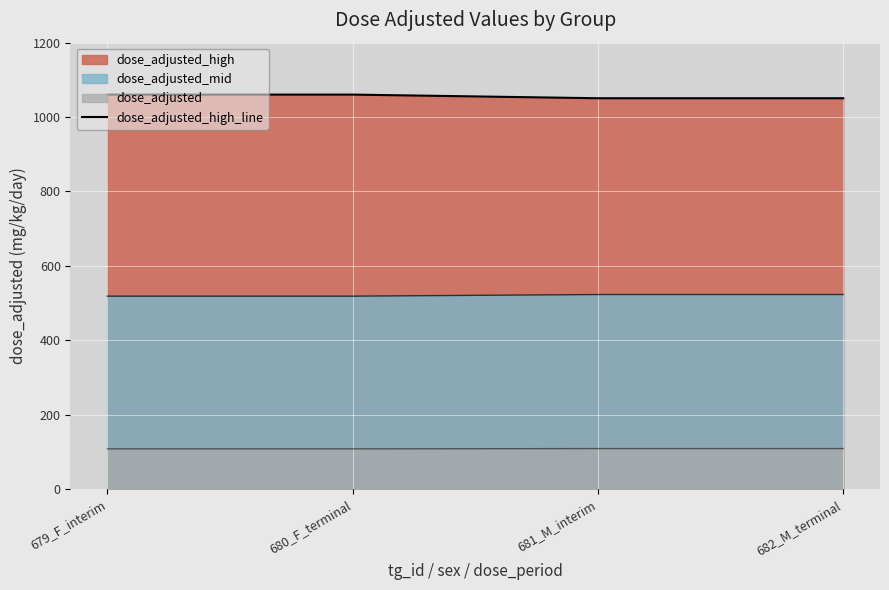

What is the greatest value displayed?

1060.4